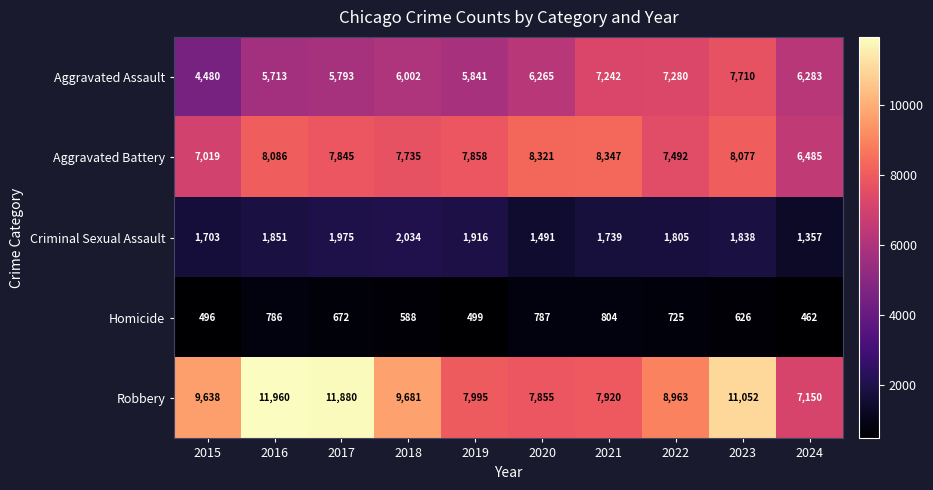

At which category is the sum across all series the highest?

2023